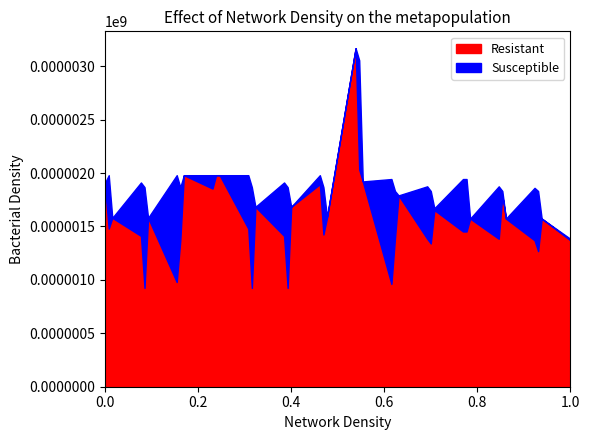

Rank the series by their maximum value, from lowest to highest.

Resistant, Susceptible